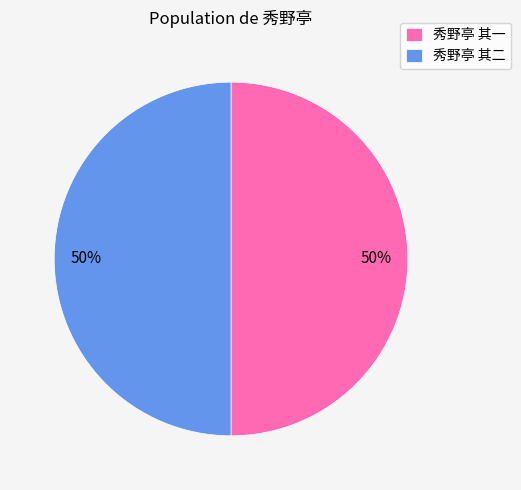

The 秀野亭 其一 slice represents 55% of the pie. True or false?

False